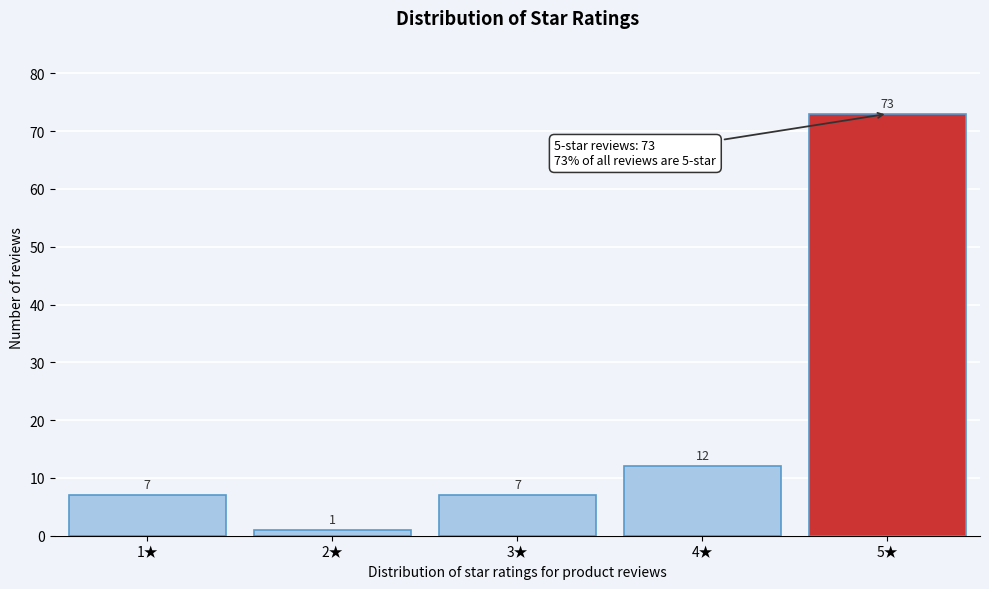

Reading left to right, list all the values displayed in this chart.

7	1	7	12	73